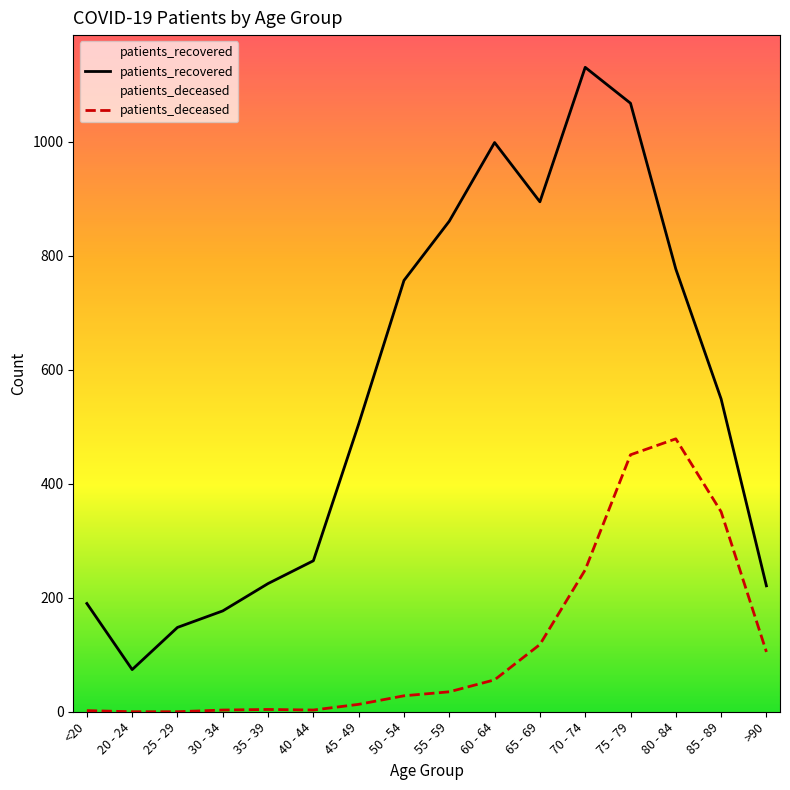

Rank the series by their maximum value, from lowest to highest.

patients_deceased, patients_recovered